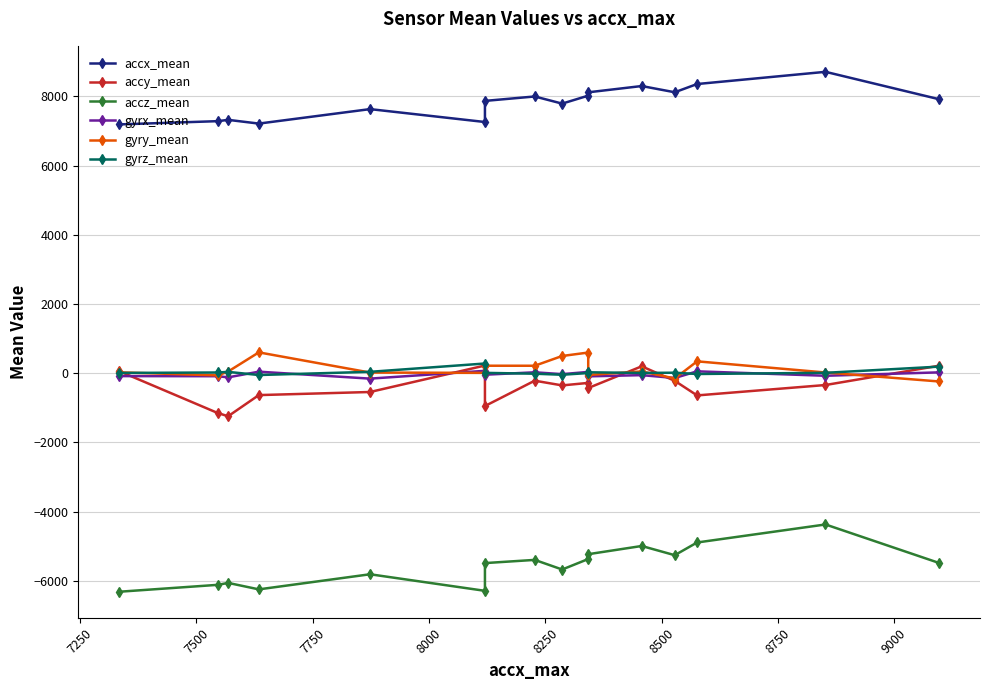

List the series in order of their peak value, lowest first.

accz_mean, gyrx_mean, accy_mean, gyrz_mean, gyry_mean, accx_mean